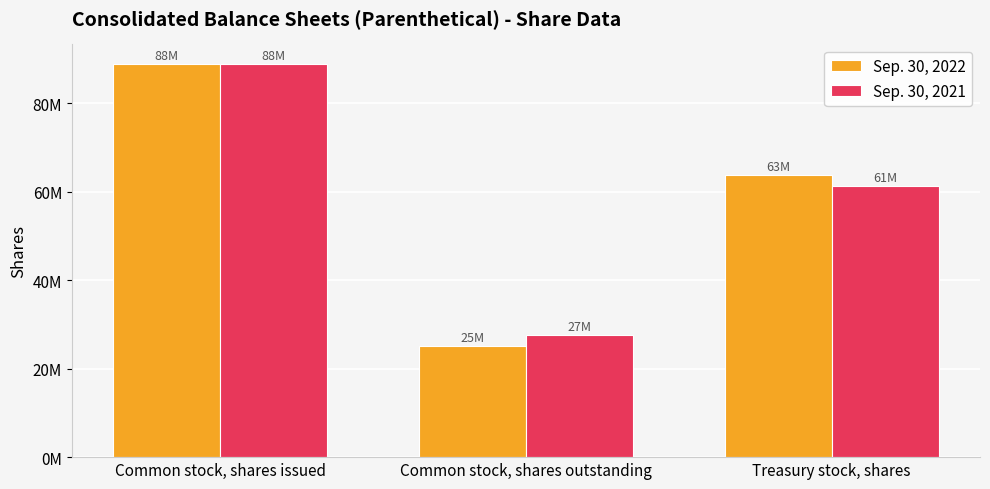

What are all the series names shown in the legend?

Sep. 30, 2022, Sep. 30, 2021